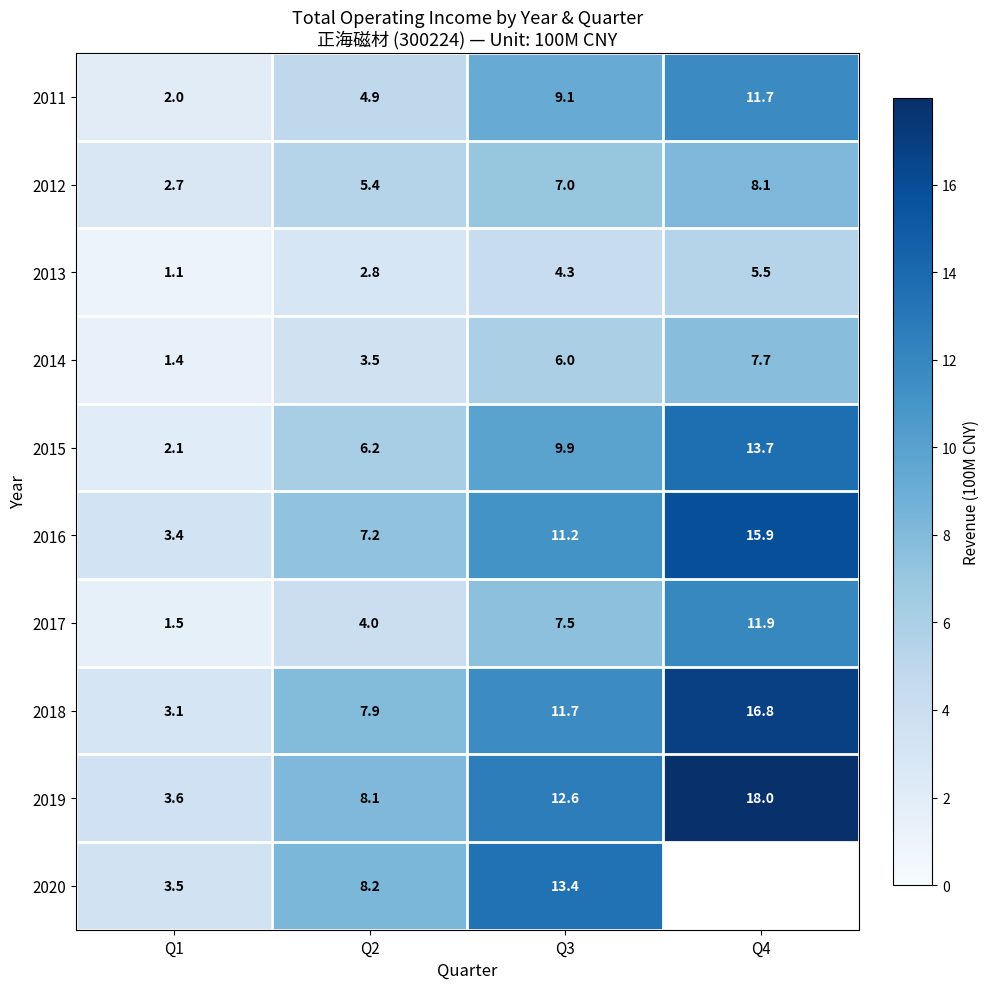

At how many categories does at least one series exceed 14?

1